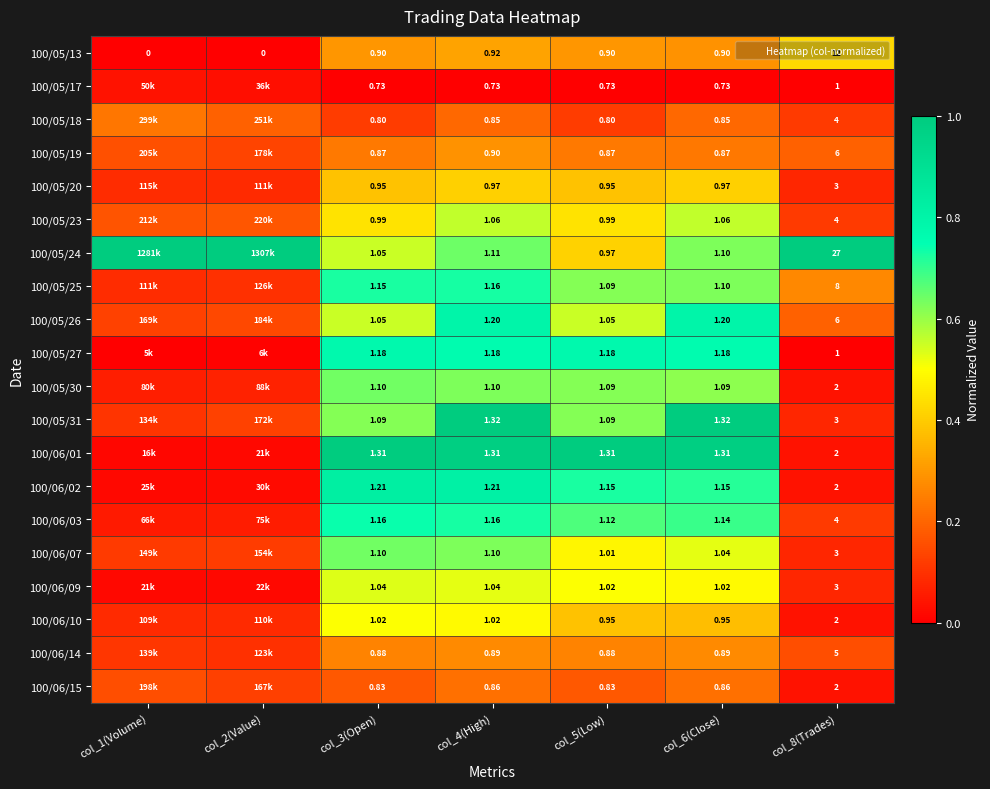

Which series has the largest total across all categories?

100/05/24